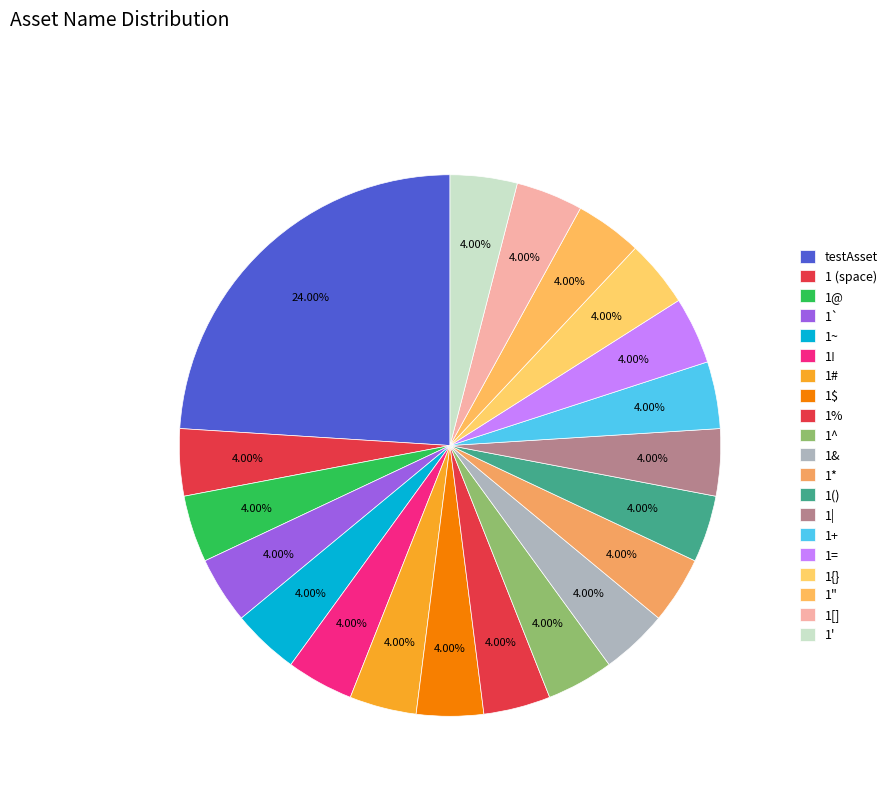

Does any single category account for the majority?

No